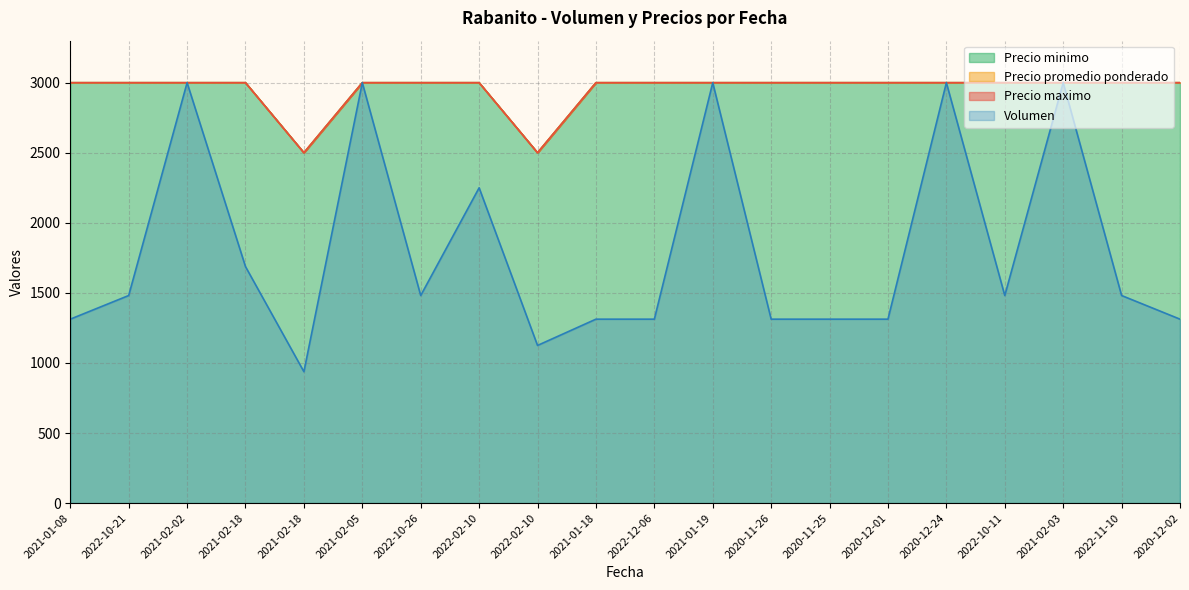

Where is the first local minimum for Precio minimo?

2021-02-18